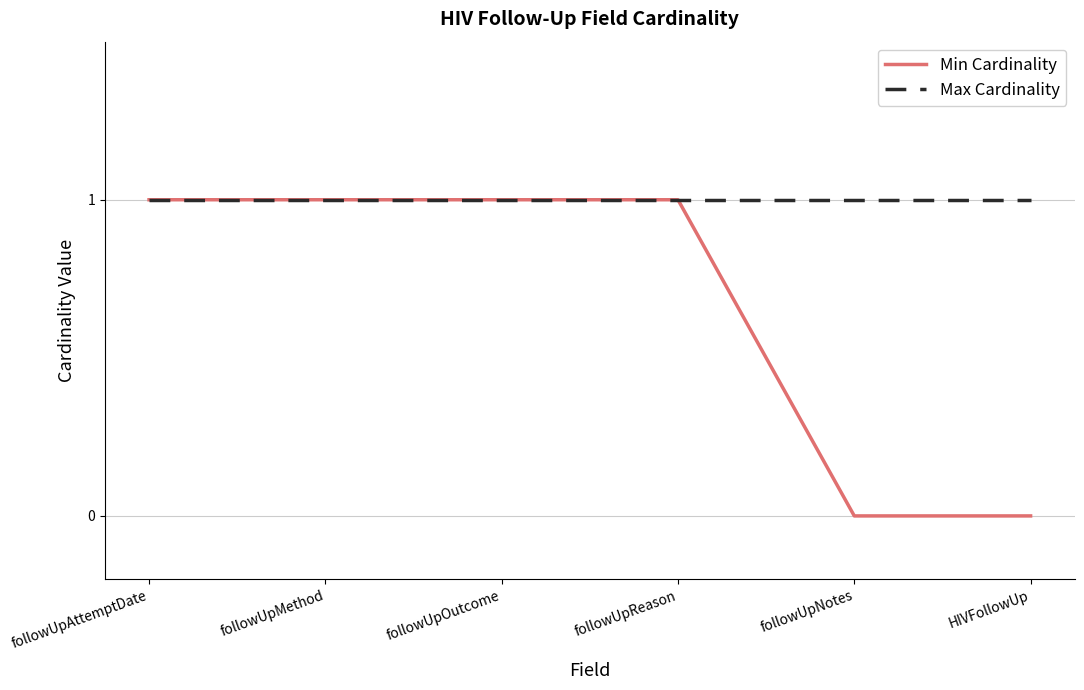

List the series in order of their overall mean, lowest first.

Min Cardinality, Max Cardinality